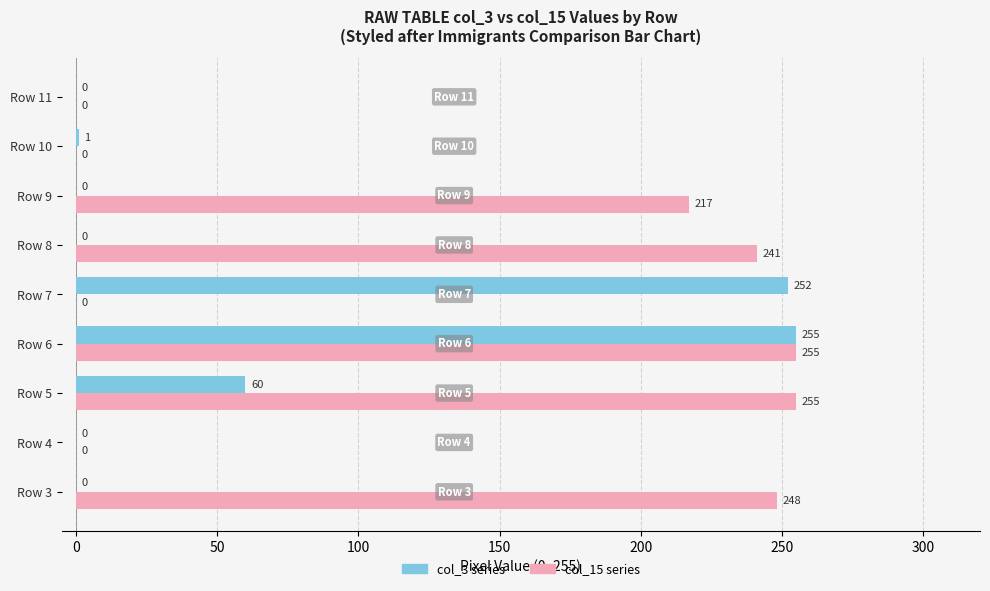

At which category is the sum across all series the highest?

Row 6